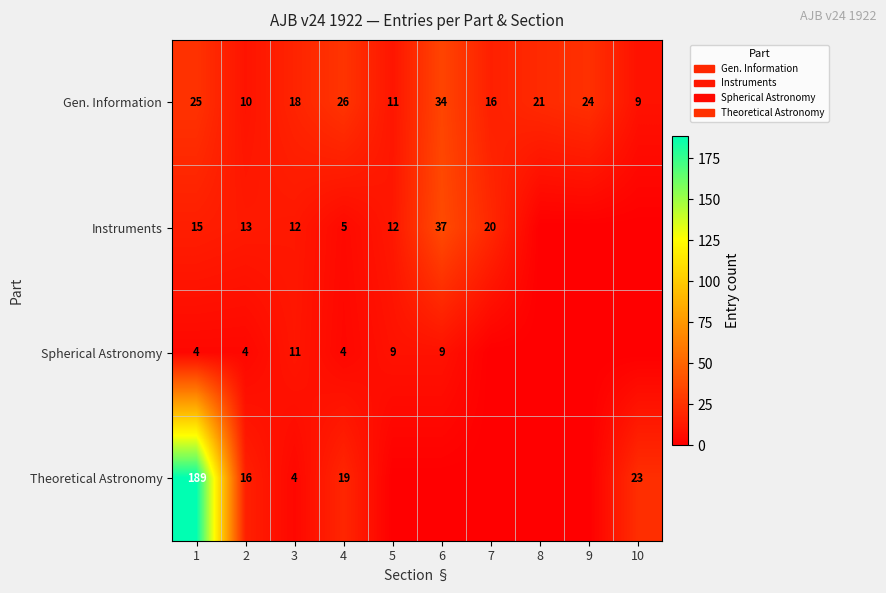

The Spherical Astronomy series shows 4 at 4. True or false?

True